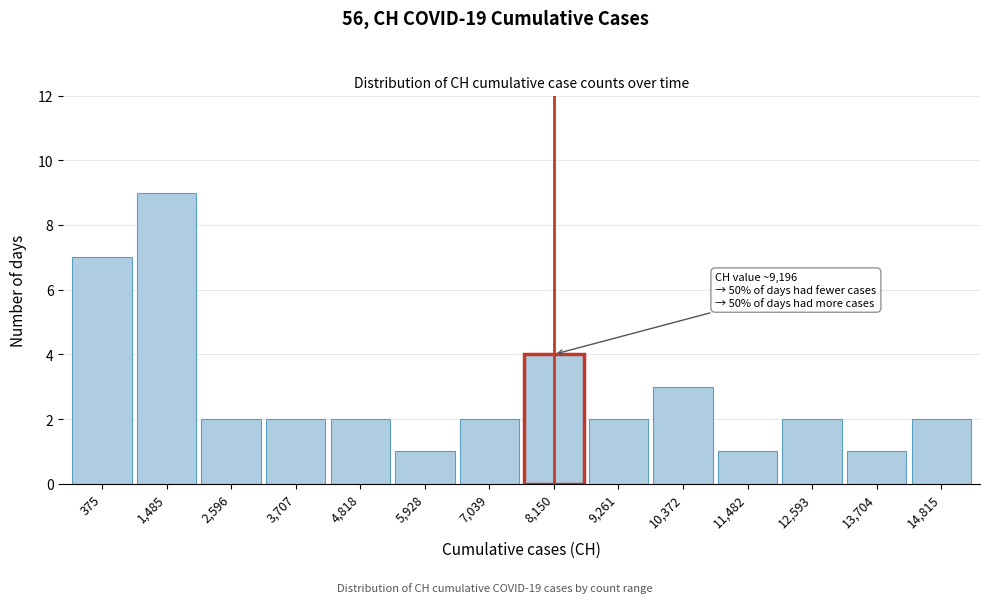

Reading right to left, extract all data points from this chart.

14,815=2	13,704=1	12,593=2	11,482=1	10,372=3	9,261=2	8,150=4	7,039=2	5,928=1	4,818=2	3,707=2	2,596=2	1,485=9	375=7